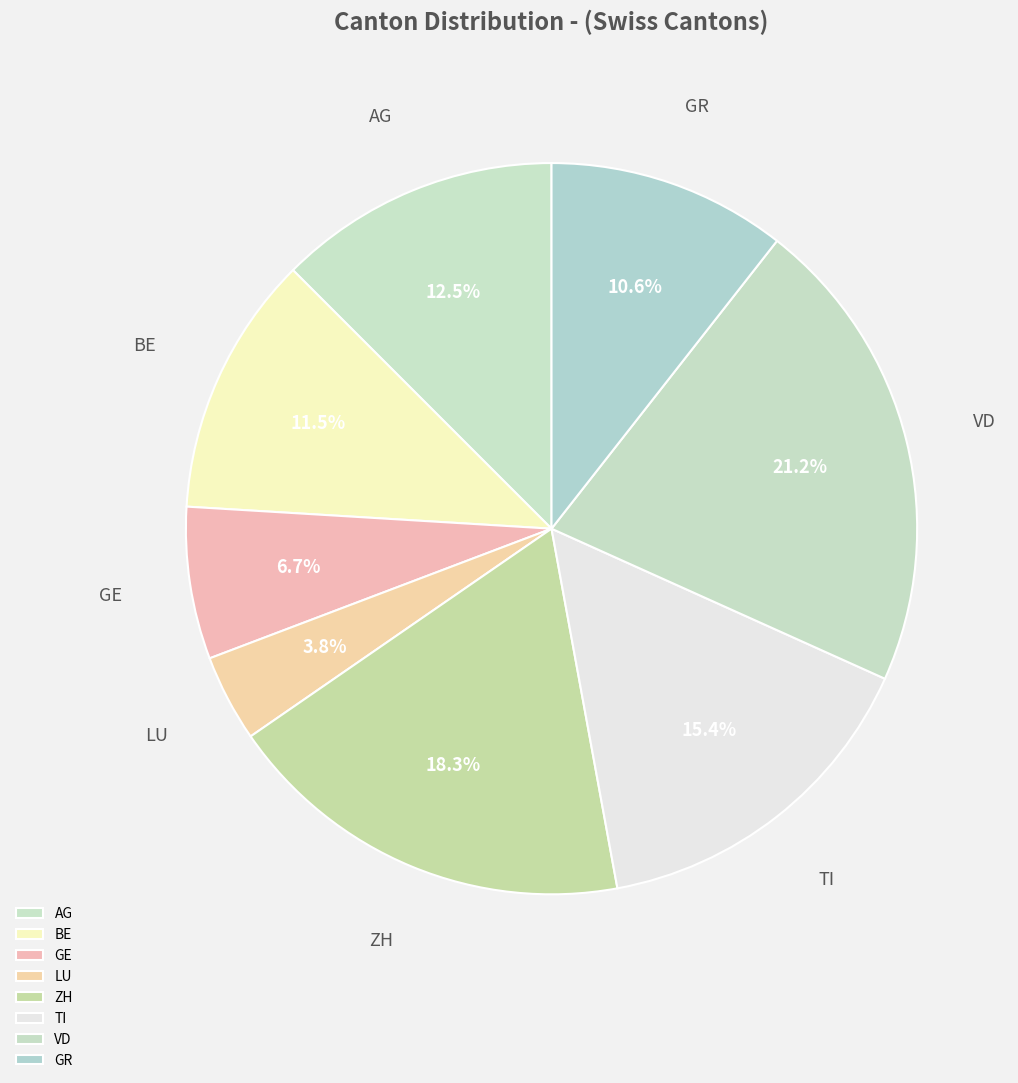

Rank the categories by value from highest to lowest.

VD, ZH, TI, AG, BE, GR, GE, LU